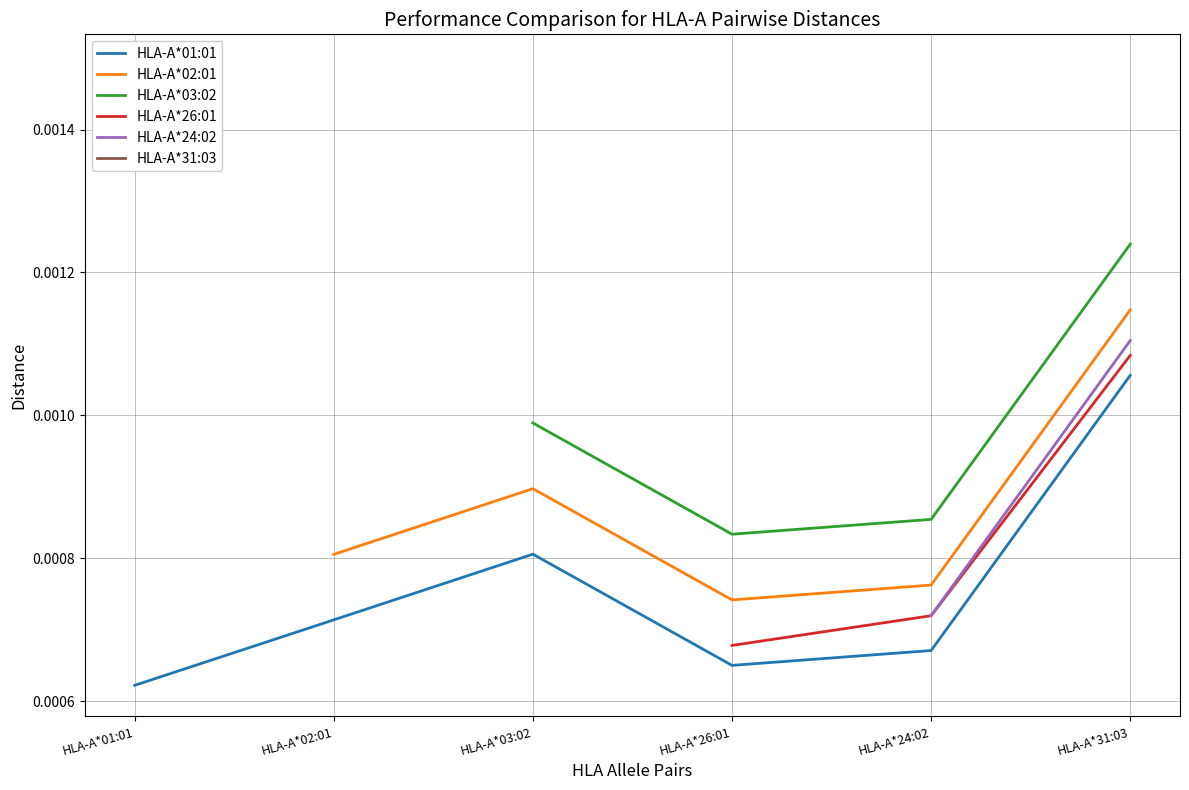

Which series has the largest total across all categories?

HLA-A*01:01